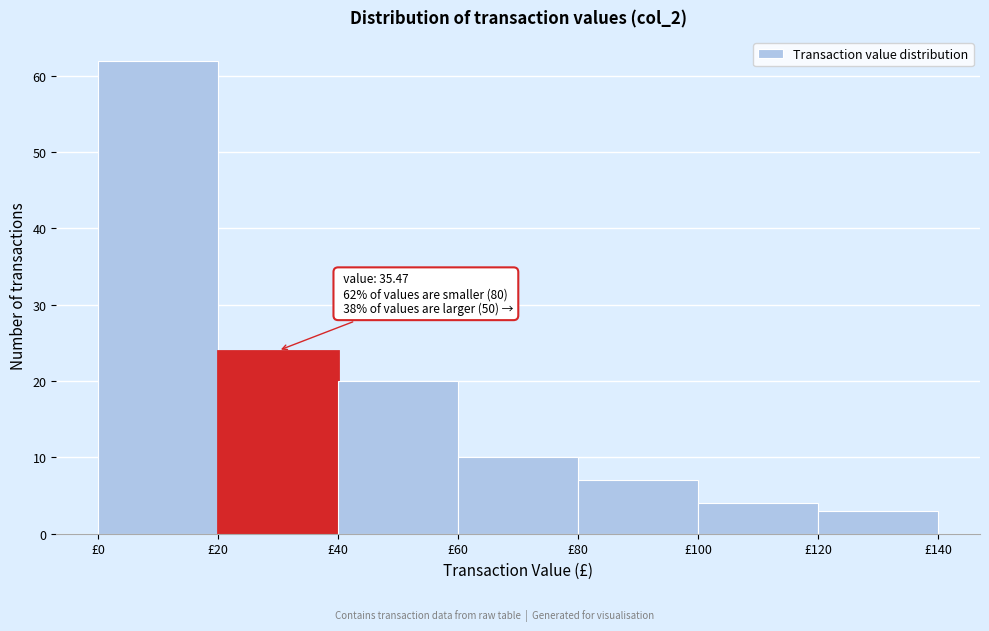

Over which range of the x-axis is the bar tallest?

0 to 20